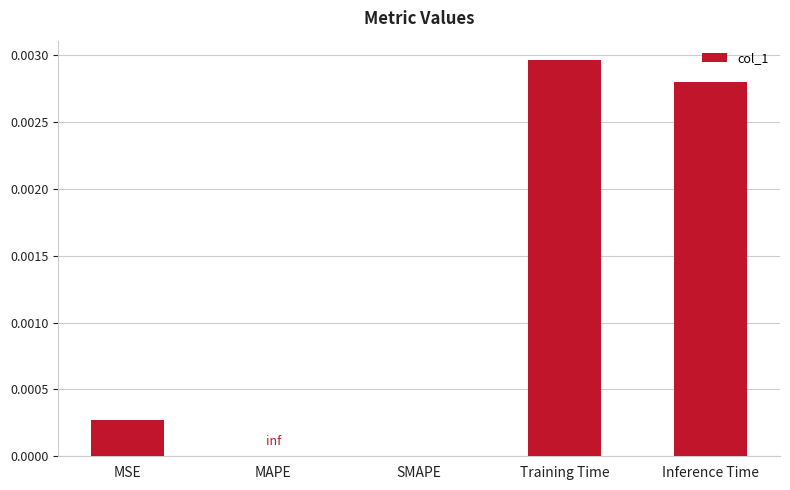

Is it true that the value at MSE is 0.0?

True